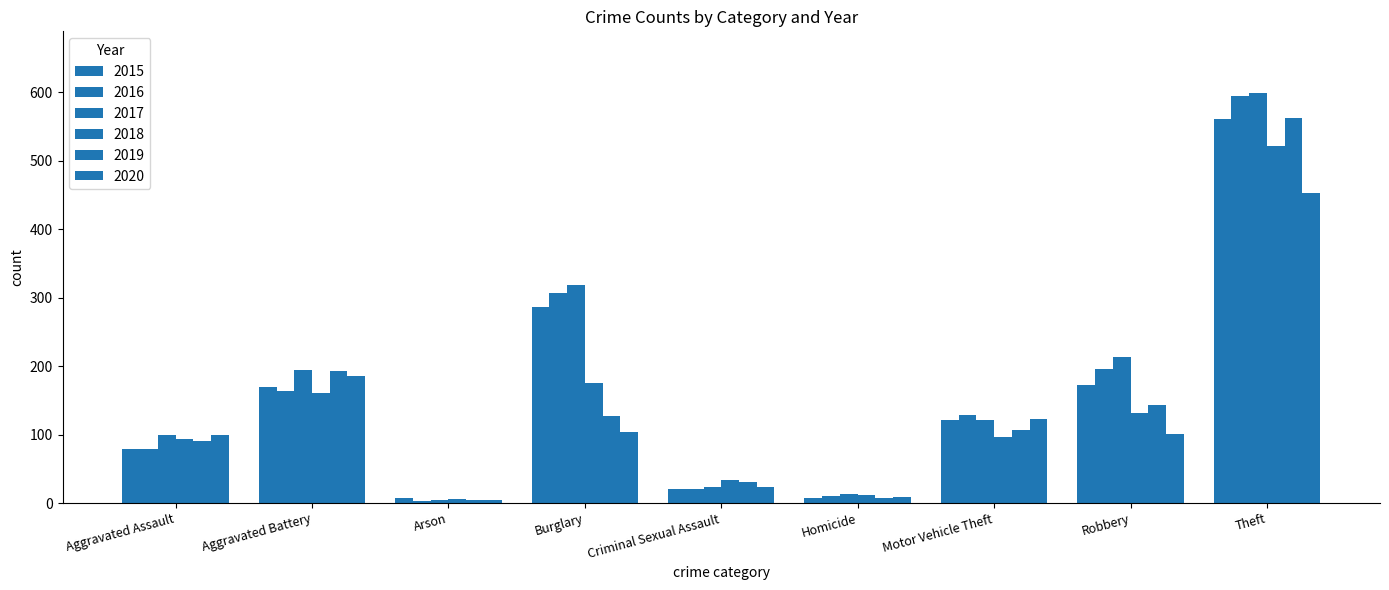

Which has a higher value, Criminal Sexual Assault or Aggravated Assault?

Aggravated Assault